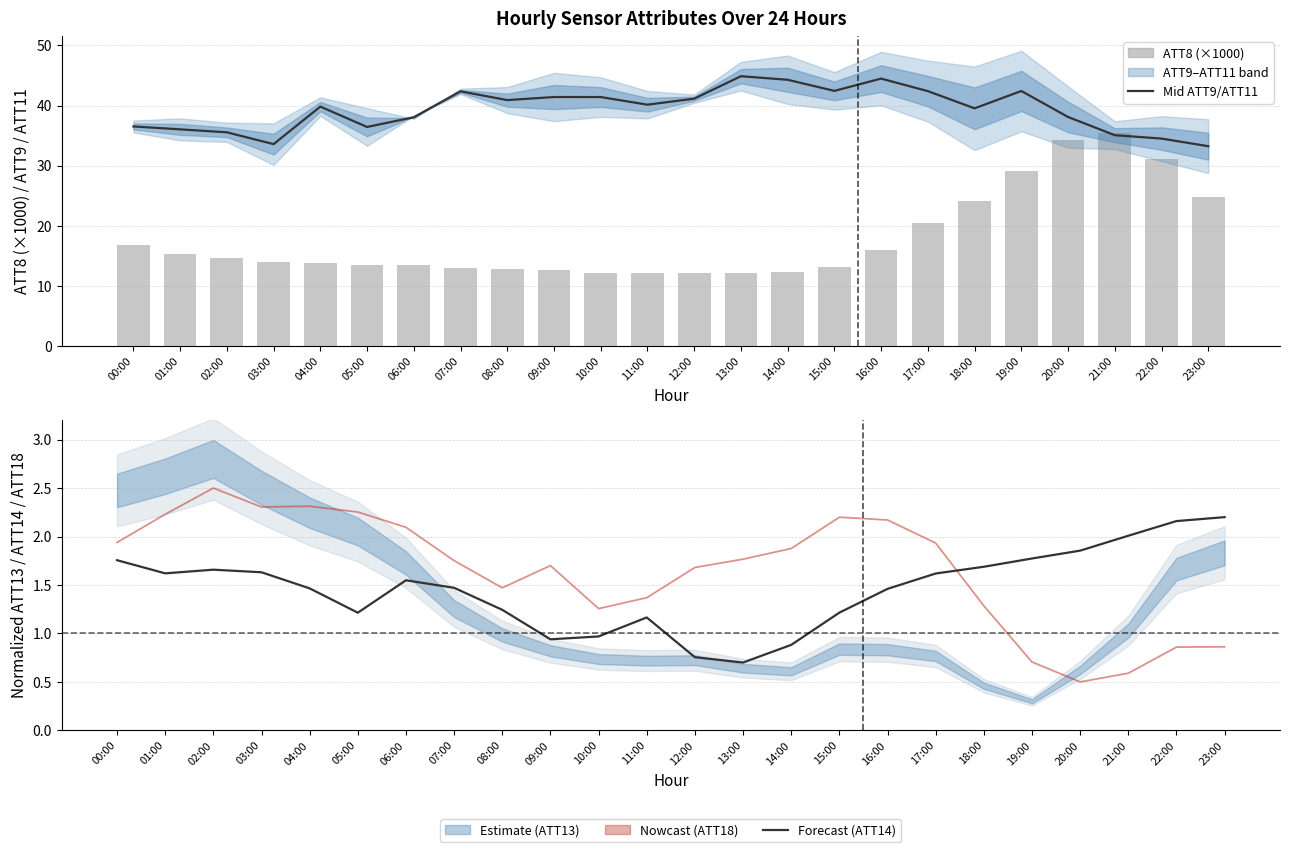

What is the smallest value displayed?

0.5